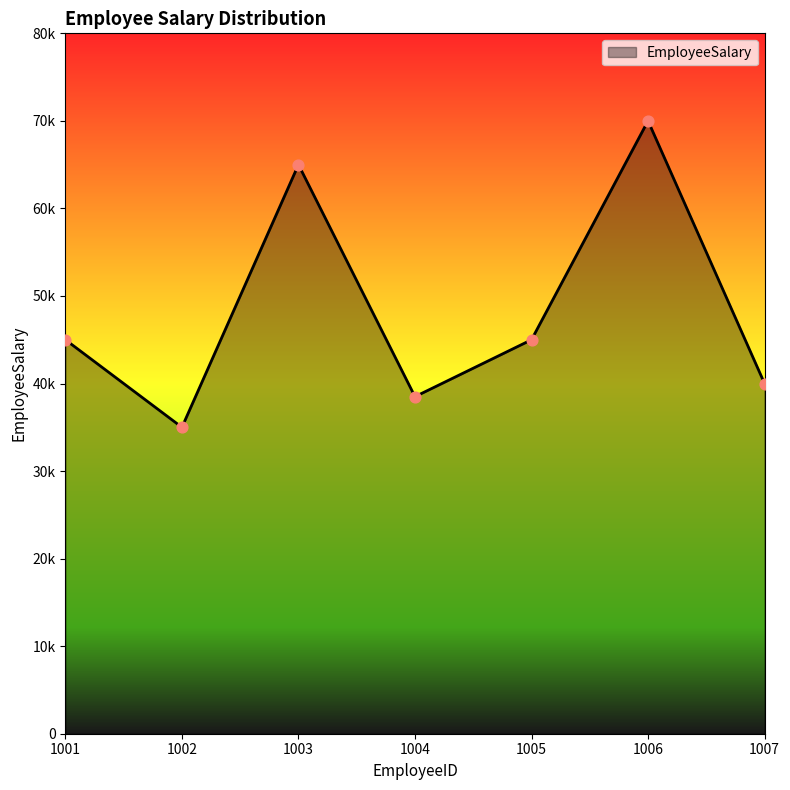

What is the change in value from 1001 to 1006?

+25000